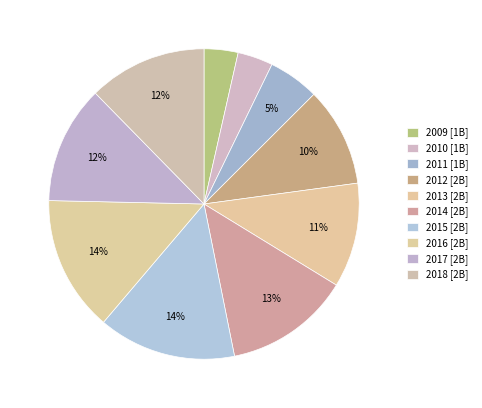

Is the sum of 2010 and 2012 greater than half?

No